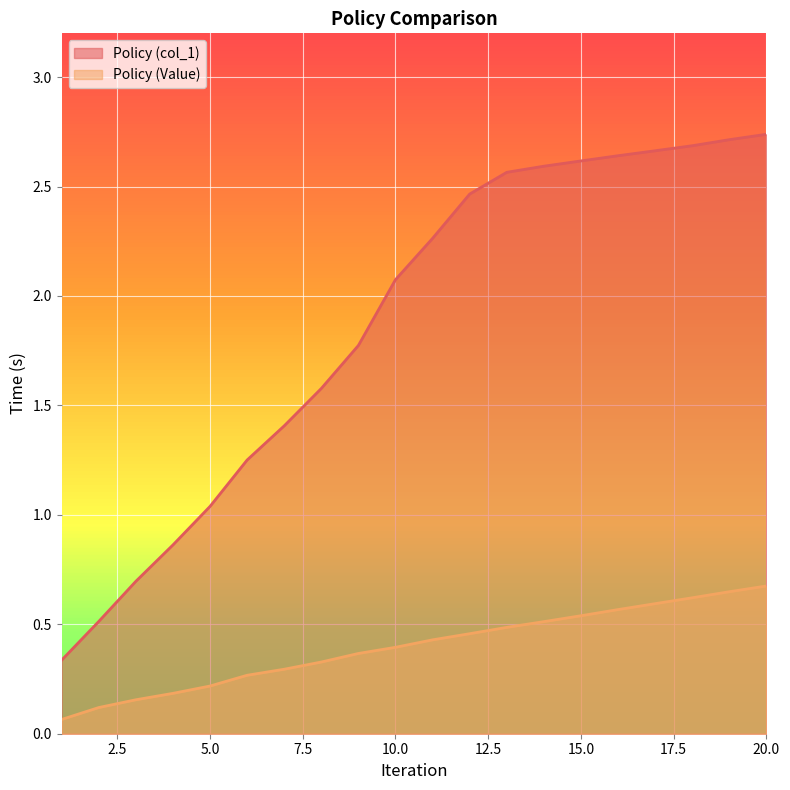

What is the lowest value of the Policy (Value) series?

0.1